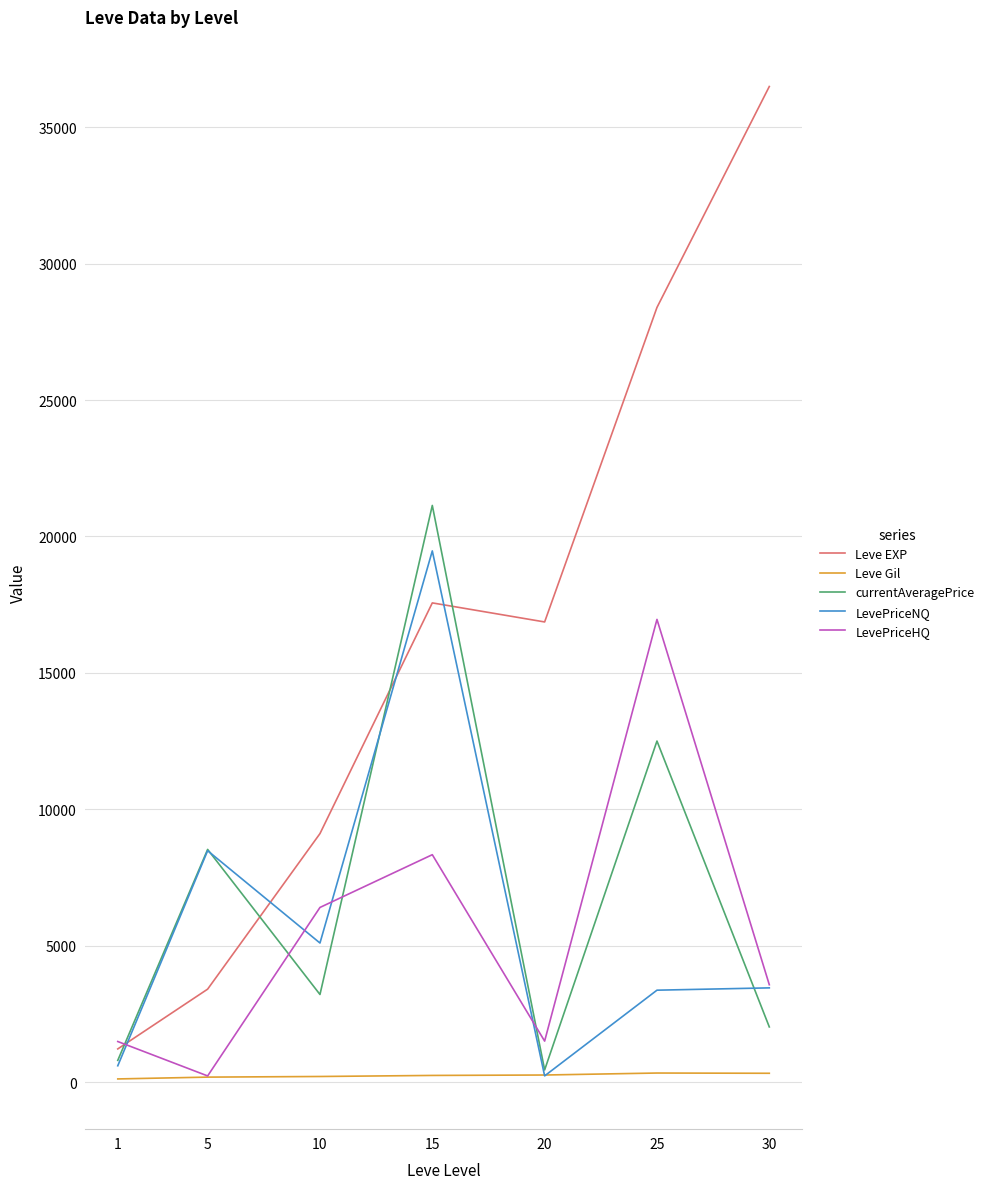

Rank the series by their maximum value, from lowest to highest.

Leve Gil, LevePriceHQ, LevePriceNQ, currentAveragePrice, Leve EXP